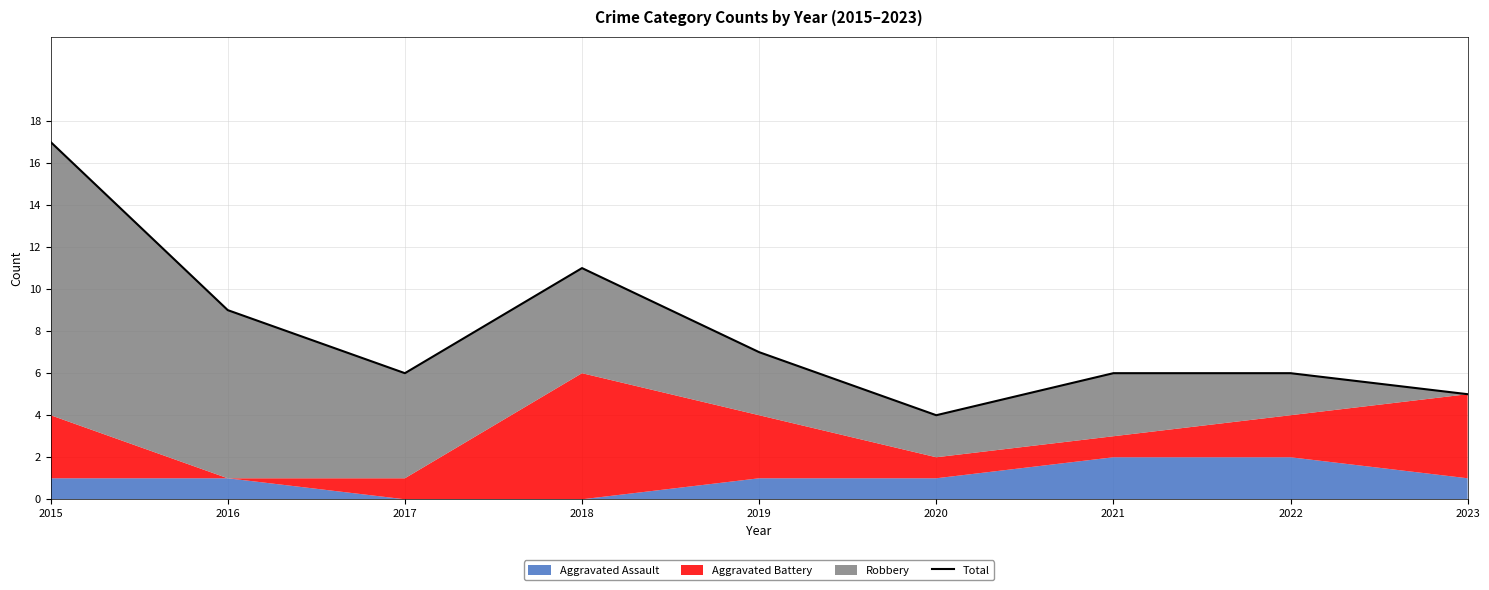

The value at 2023 is 7. True or false?

False